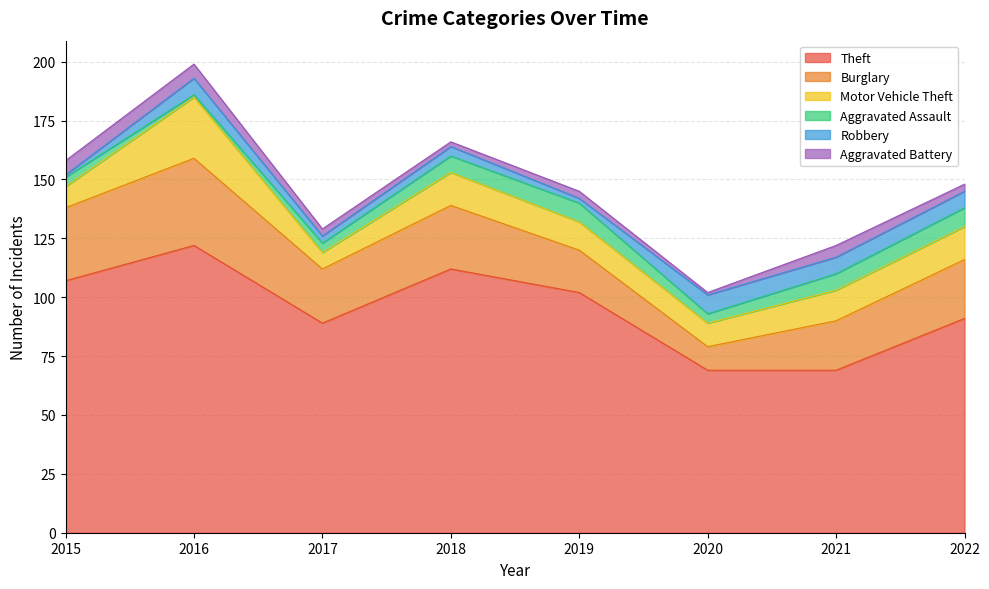

Is it true that Theft equals 153 at 2015?

False